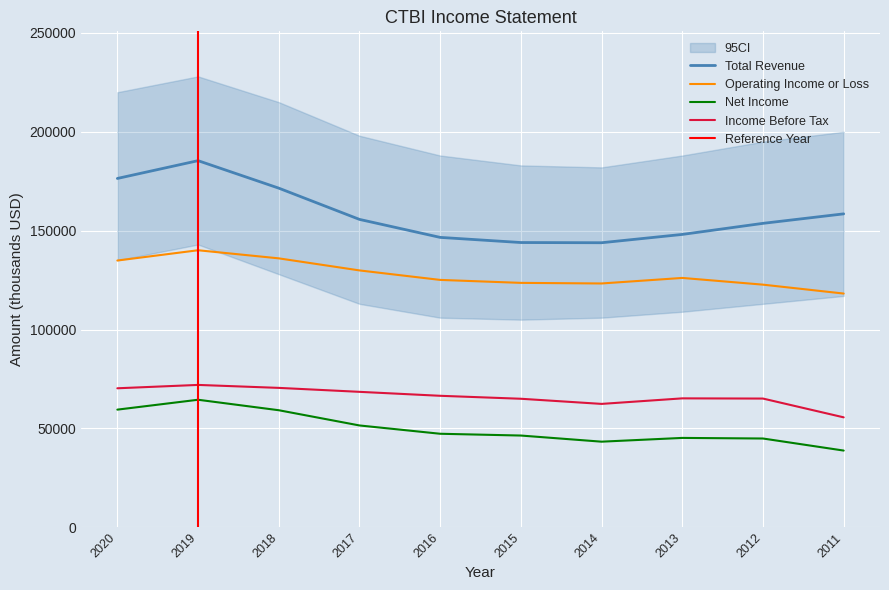

True or false: Operating Income or Loss and Income Before Tax cross at least once.

False